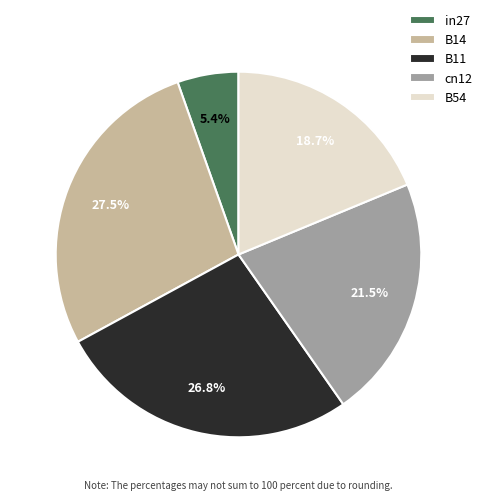

What is the smallest slice in the pie chart?

in27